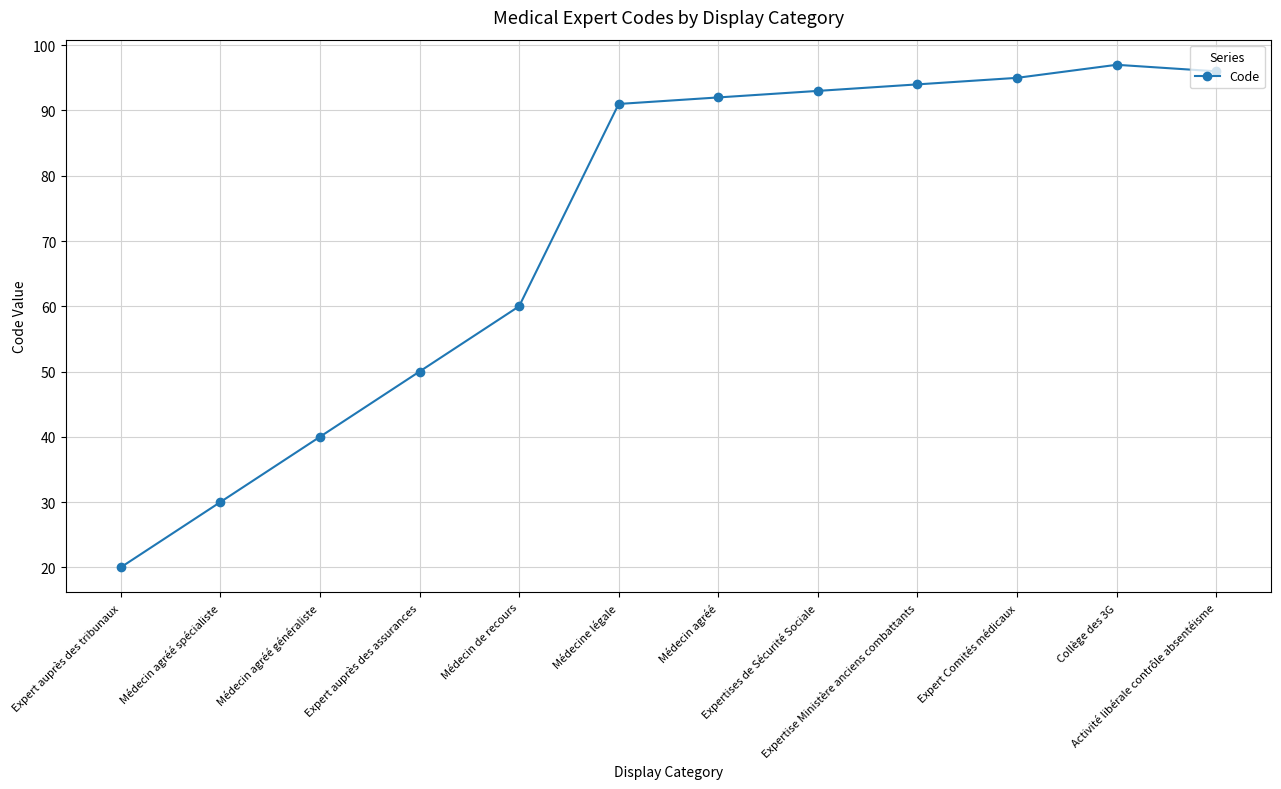

Where is the first local maximum?

Collège des 3G